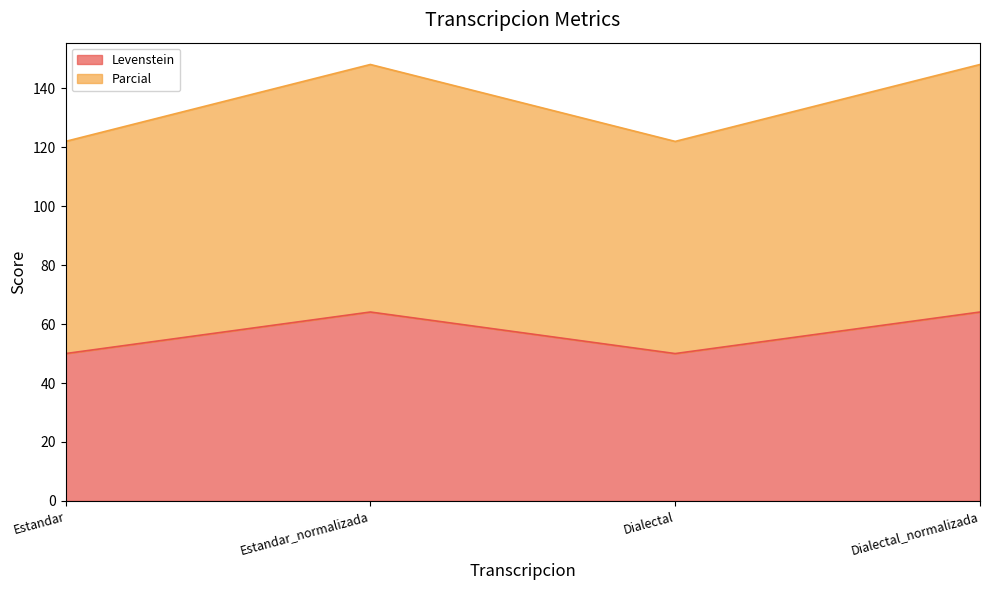

In Parcial, how many points are higher than both neighbors (excluding endpoints)?

1